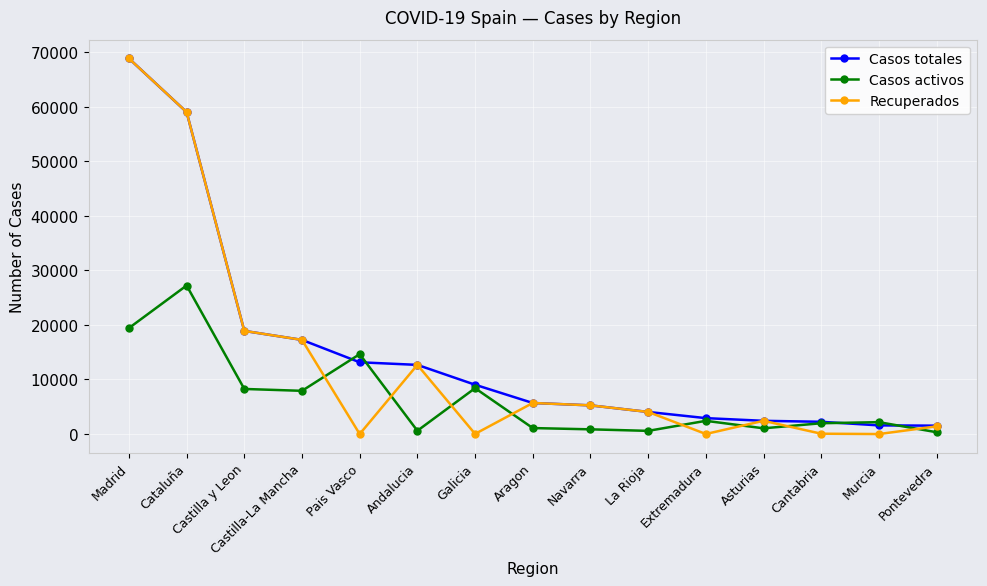

Does the chart display data point markers on the line(s)?

Yes